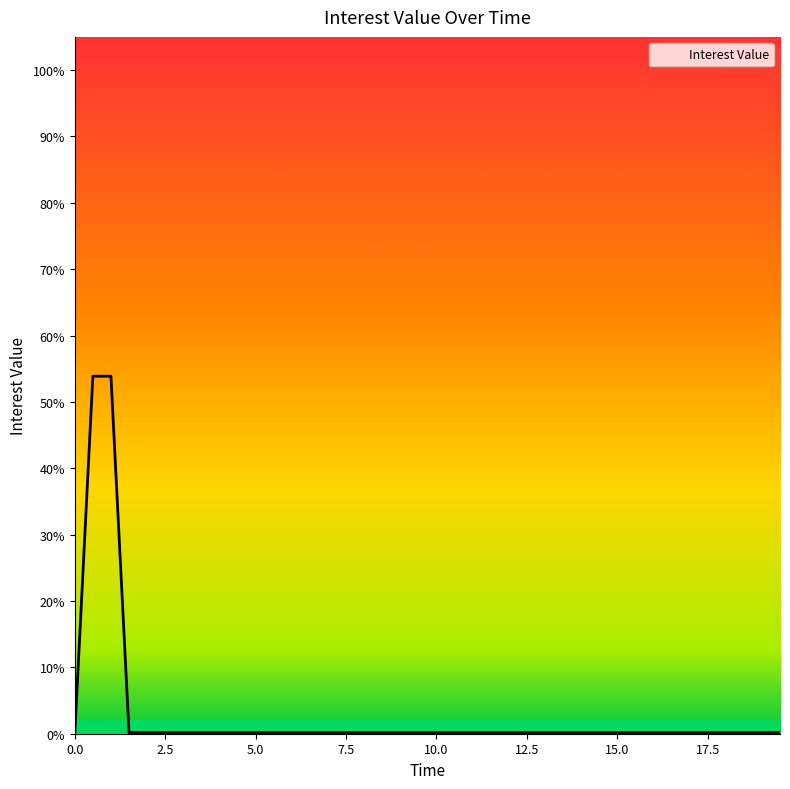

Reading left to right, list all the values displayed in this chart.

0.0	0.5	0.5	0.0	0.0	0.0	0.0	0.0	0.0	0.0	0.0	0.0	0.0	0.0	0.0	0.0	0.0	0.0	0.0	0.0	0.0	0.0	0.0	0.0	0.0	0.0	0.0	0.0	0.0	0.0	0.0	0.0	0.0	0.0	0.0	0.0	0.0	0.0	0.0	0.0